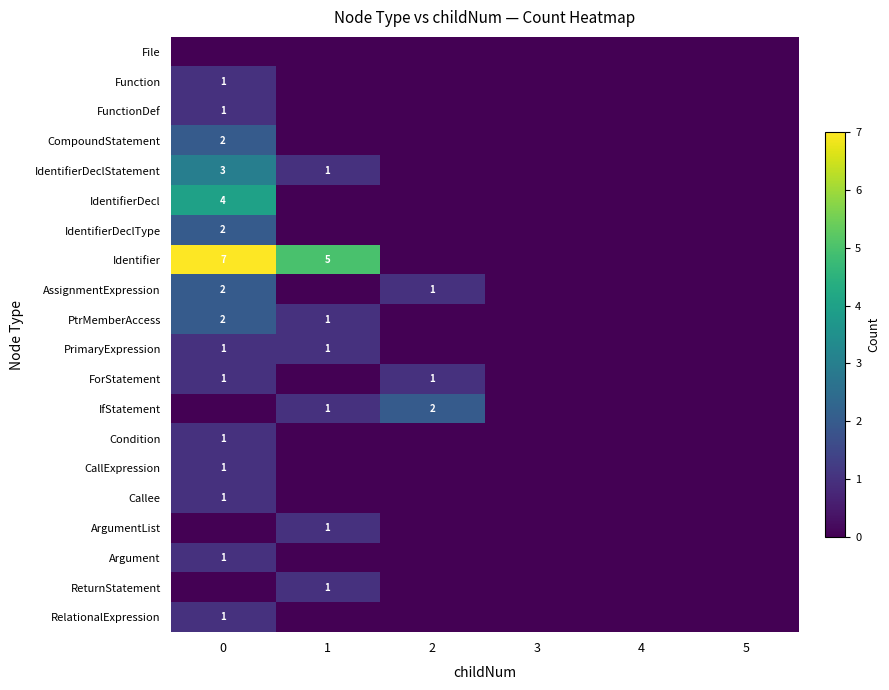

List the series in order of their peak value, highest first.

Identifier, IdentifierDecl, IdentifierDeclStatement, CompoundStatement, IdentifierDeclType, AssignmentExpression, PtrMemberAccess, IfStatement, Function, FunctionDef, PrimaryExpression, ForStatement, Condition, CallExpression, Callee, ArgumentList, Argument, ReturnStatement, RelationalExpression, File